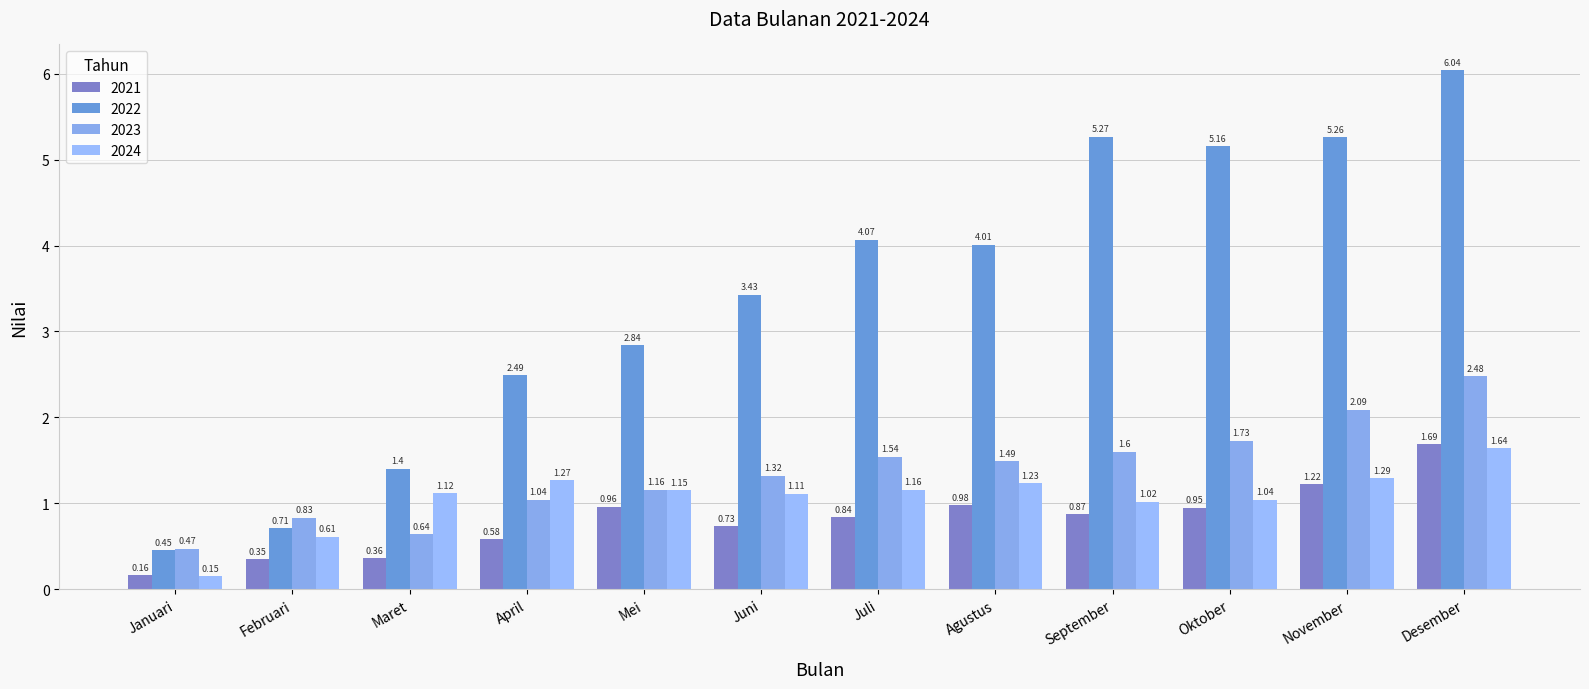

Is it true that 2021 equals 1.7 at Desember?

True